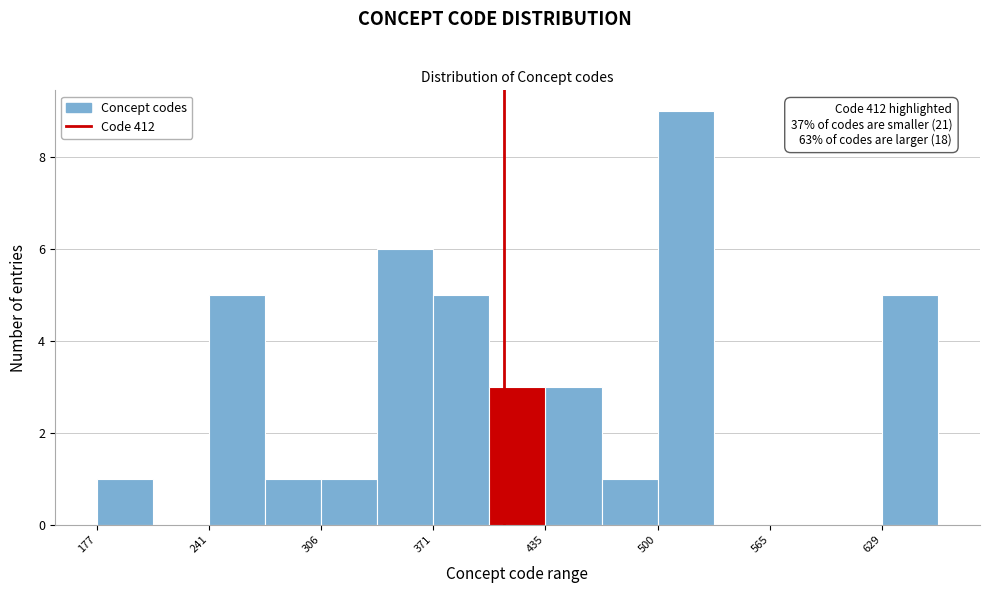

Around what value on the x-axis is the tallest bar? Give the approximate position of its centre, as read against the axis.

520